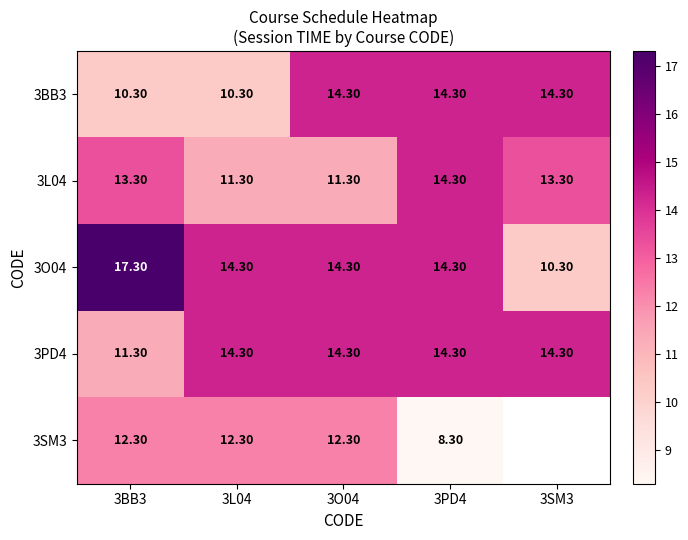

What value does the 3L04 series have at 3SM3?

13.3